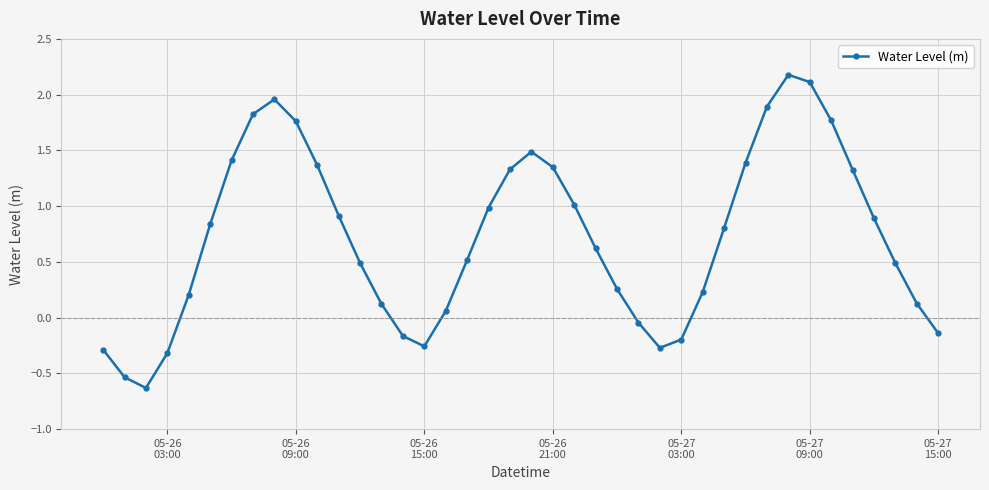

What is the sum of all values?

28.9